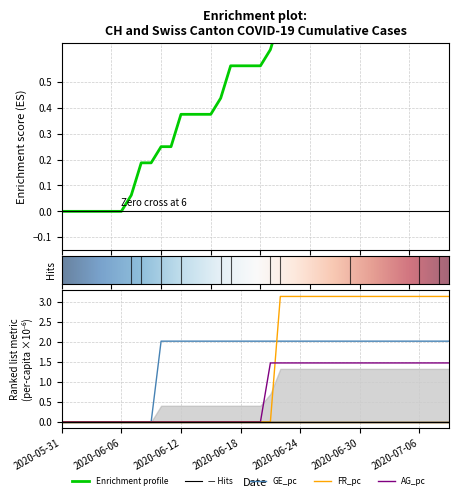

What is the label of the 11th point from the right?

29